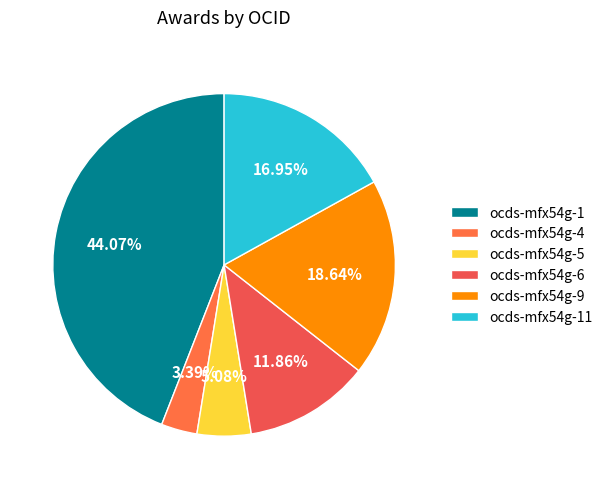

What is the change in value from ocds-mfx54g-4 to ocds-mfx54g-11?

+8